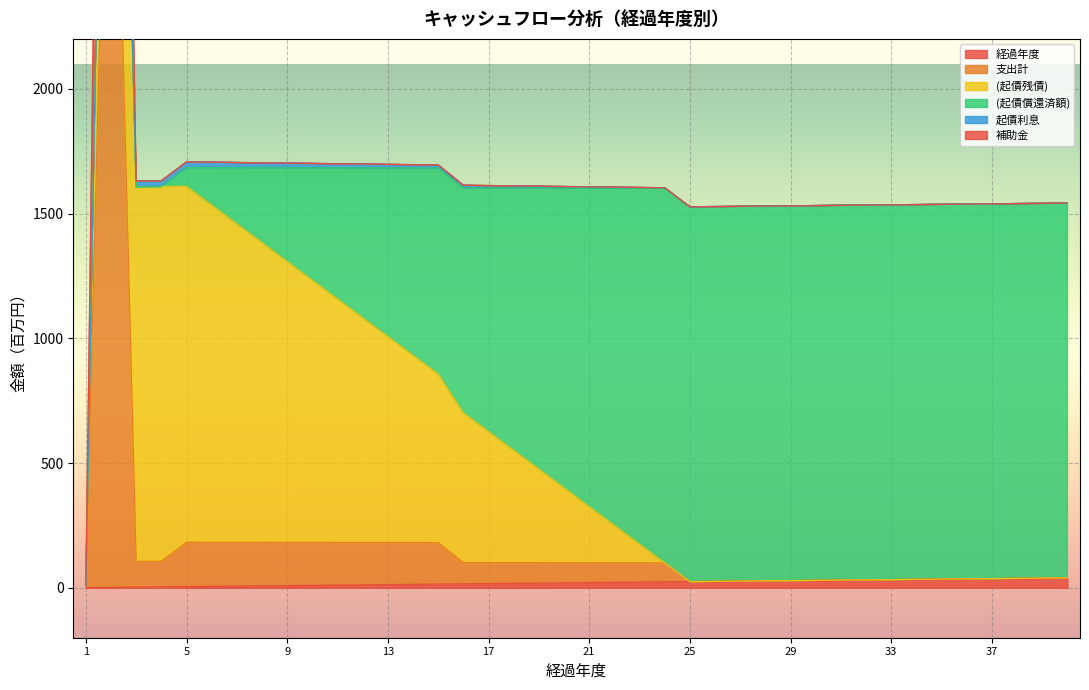

True or false: 起債利息 and (起債残債) intersect in this chart.

True